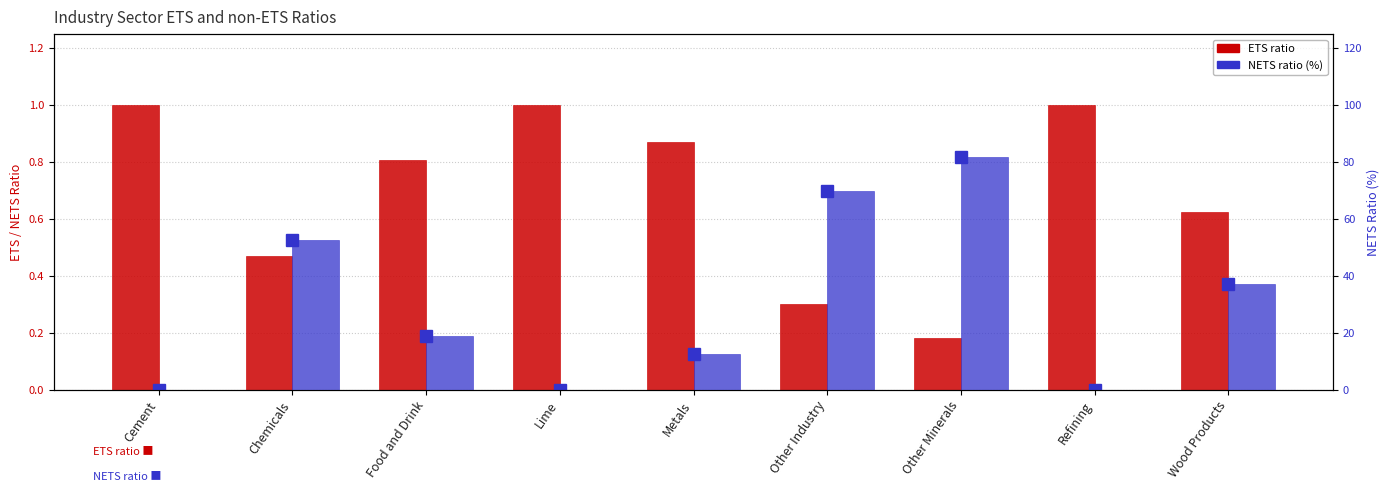

At which label is ETS ratio closest to 0?

Other Minerals